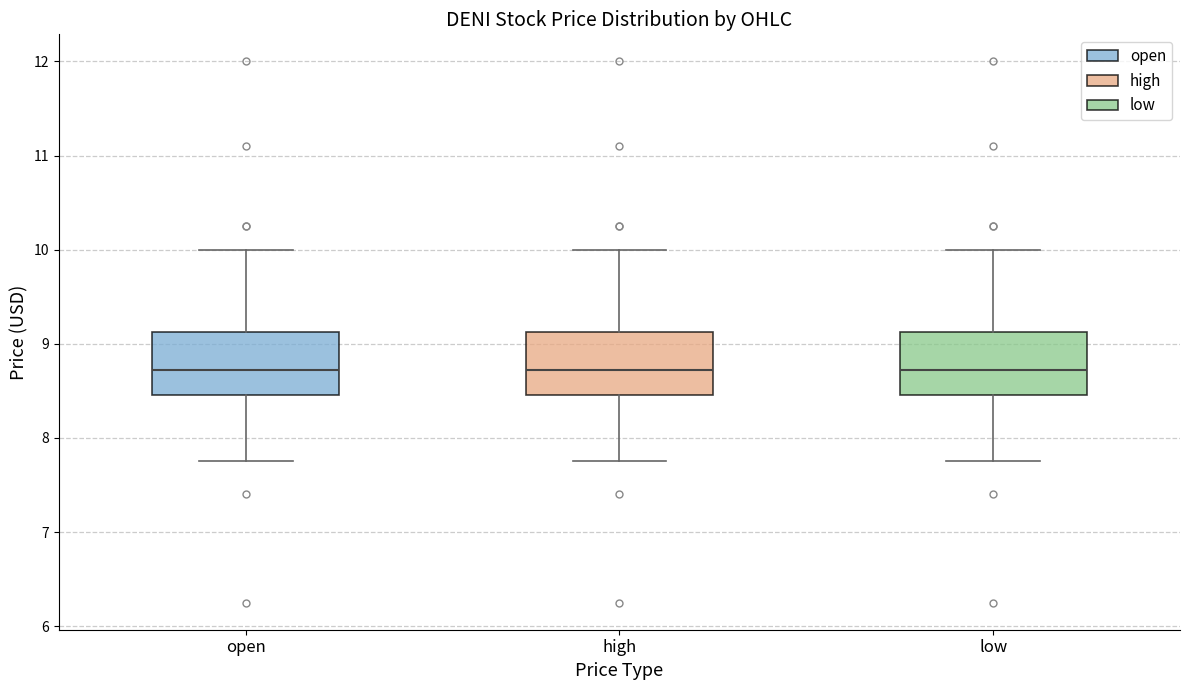

Reading left to right, read every box against the y-axis: the position of its median line, the range the box covers, and the ends of its whiskers. The values are not printed on the chart, so give them approximately, as read against the axis.

open: median 8.7, box 8.5 to 9.1, whiskers 7.8 to 10.0
high: median 8.7, box 8.5 to 9.1, whiskers 7.8 to 10.0
low: median 8.7, box 8.5 to 9.1, whiskers 7.8 to 10.0